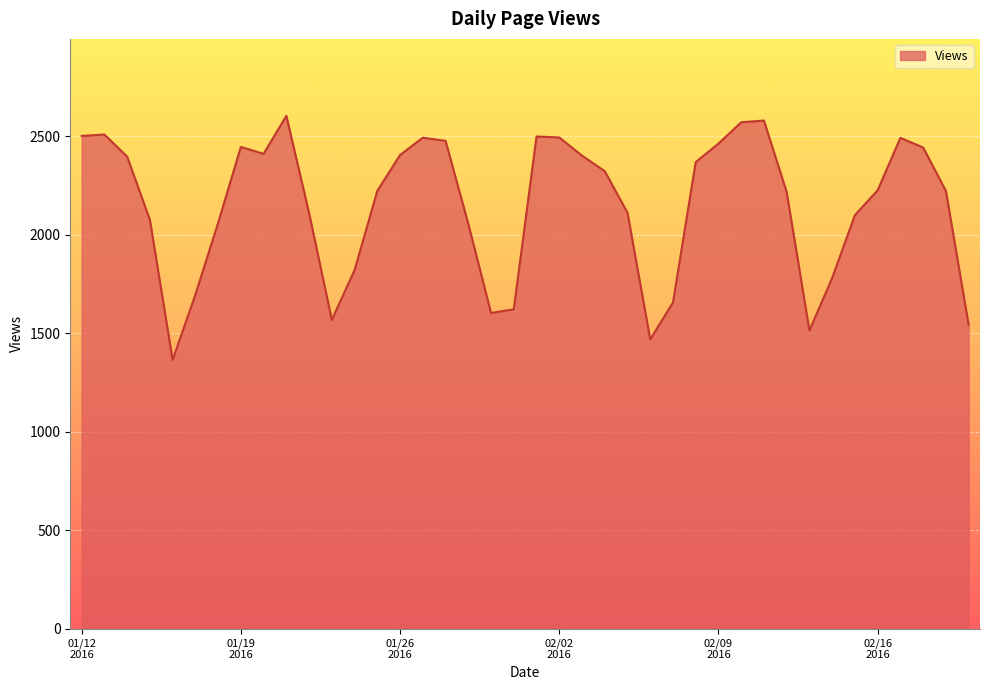

What is the difference between the maximum and minimum values?

1239